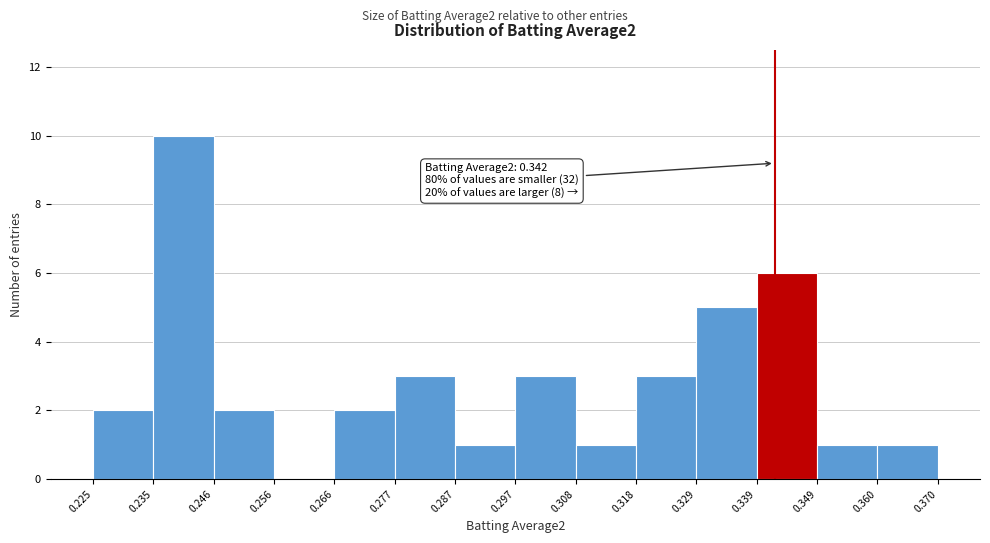

Which range on the x-axis has the tallest bar?

0.235 to 0.246